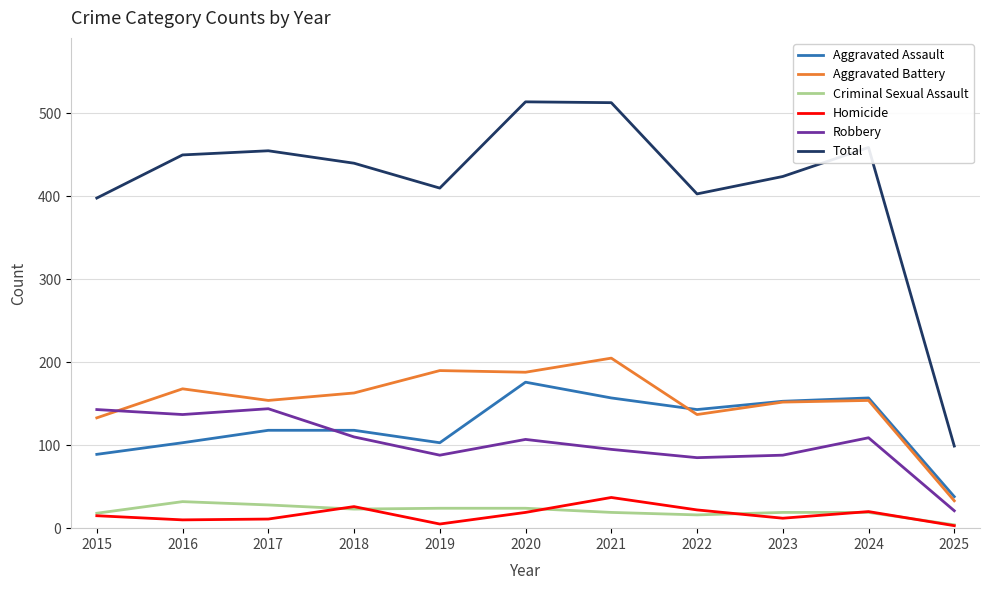

At which category does Homicide reach its first local peak?

2018